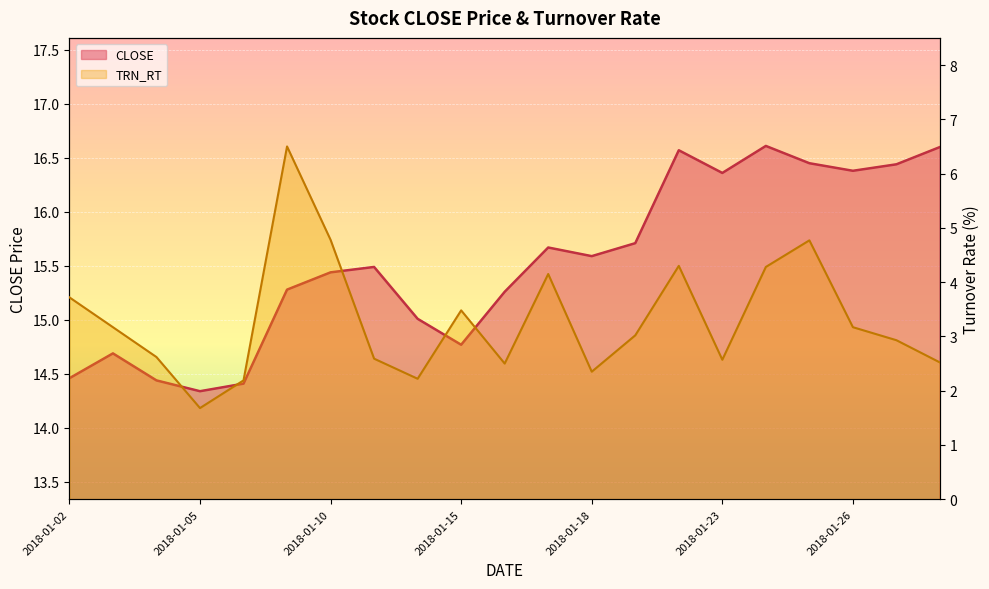

At which label does TRN_RT reach its minimum?

2018-01-05